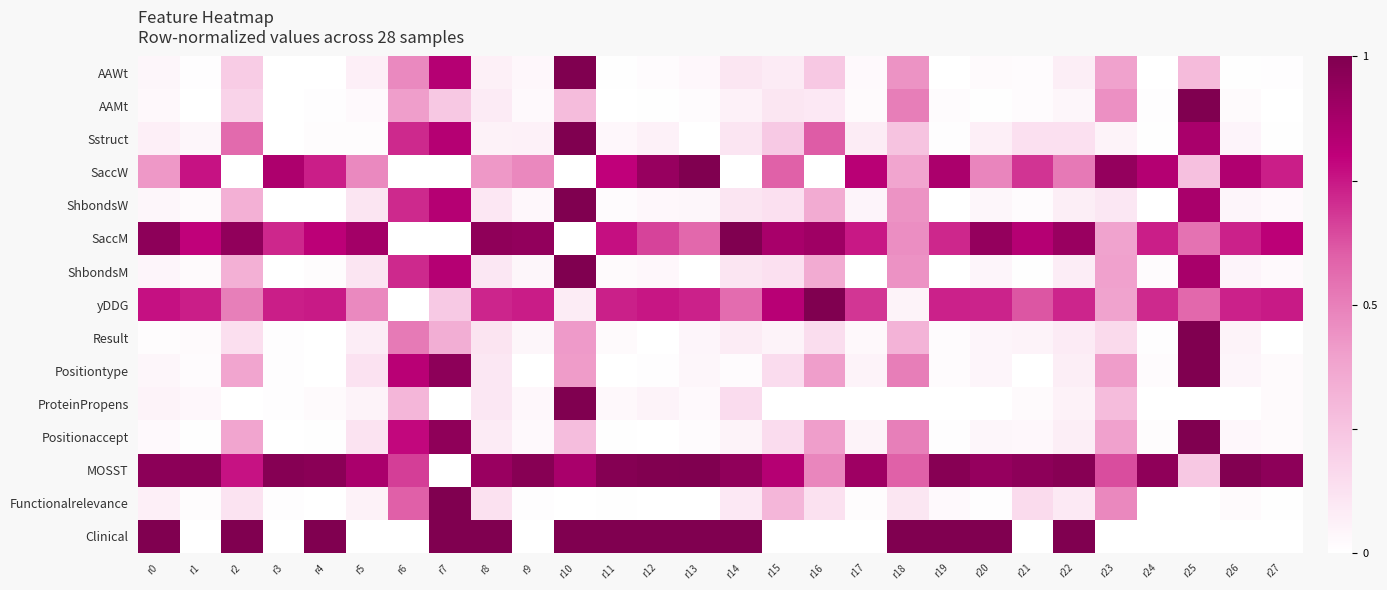

Reading left to right, transcribe all the data shown in this chart.

AAWt: r0=0.0	r1=0.0	r2=0.2	r3=0.0	r4=0.0	r5=0.1	r6=0.5	r7=0.8	r8=0.1	r9=0.0	r10=1.0	r11=0.0	r12=0.0	r13=0.0	r14=0.1	r15=0.1	r16=0.2	r17=0.0	r18=0.4	r19=0.0	r20=0.0	r21=0.0	r22=0.1	r23=0.4	r24=0.0	r25=0.3	r26=0.0	r27=0.0
AAMt: r0=0.0	r1=0.0	r2=0.2	r3=0.0	r4=0.0	r5=0.0	r6=0.4	r7=0.2	r8=0.1	r9=0.0	r10=0.3	r11=0.0	r12=0.0	r13=0.0	r14=0.1	r15=0.1	r16=0.1	r17=0.0	r18=0.5	r19=0.0	r20=0.0	r21=0.0	r22=0.0	r23=0.4	r24=0.0	r25=1.0	r26=0.0	r27=0.0
Sstruct: r0=0.1	r1=0.0	r2=0.6	r3=0.0	r4=0.0	r5=0.0	r6=0.7	r7=0.8	r8=0.1	r9=0.1	r10=1.0	r11=0.0	r12=0.1	r13=0.0	r14=0.1	r15=0.2	r16=0.6	r17=0.1	r18=0.2	r19=0.0	r20=0.1	r21=0.1	r22=0.1	r23=0.1	r24=0.0	r25=0.9	r26=0.0	r27=0.0
SaccW: r0=0.4	r1=0.8	r2=0.0	r3=0.9	r4=0.7	r5=0.5	r6=0.0	r7=0.0	r8=0.4	r9=0.5	r10=0.0	r11=0.8	r12=0.9	r13=1.0	r14=0.0	r15=0.6	r16=0.0	r17=0.8	r18=0.4	r19=0.9	r20=0.5	r21=0.7	r22=0.5	r23=0.9	r24=0.8	r25=0.3	r26=0.8	r27=0.7
ShbondsW: r0=0.0	r1=0.0	r2=0.3	r3=0.0	r4=0.0	r5=0.1	r6=0.7	r7=0.8	r8=0.1	r9=0.0	r10=1.0	r11=0.0	r12=0.0	r13=0.0	r14=0.1	r15=0.1	r16=0.4	r17=0.0	r18=0.4	r19=0.0	r20=0.0	r21=0.0	r22=0.1	r23=0.1	r24=0.0	r25=0.9	r26=0.0	r27=0.0
SaccM: r0=1.0	r1=0.8	r2=0.9	r3=0.7	r4=0.8	r5=0.9	r6=0.0	r7=0.0	r8=1.0	r9=0.9	r10=0.0	r11=0.8	r12=0.7	r13=0.6	r14=1.0	r15=0.9	r16=0.9	r17=0.7	r18=0.5	r19=0.7	r20=0.9	r21=0.8	r22=0.9	r23=0.4	r24=0.7	r25=0.5	r26=0.7	r27=0.8
ShbondsM: r0=0.0	r1=0.0	r2=0.3	r3=0.0	r4=0.0	r5=0.1	r6=0.7	r7=0.8	r8=0.1	r9=0.0	r10=1.0	r11=0.0	r12=0.0	r13=0.0	r14=0.1	r15=0.1	r16=0.4	r17=0.0	r18=0.4	r19=0.0	r20=0.0	r21=0.0	r22=0.1	r23=0.4	r24=0.0	r25=0.9	r26=0.0	r27=0.0
yDDG: r0=0.8	r1=0.7	r2=0.5	r3=0.7	r4=0.7	r5=0.5	r6=0.0	r7=0.2	r8=0.7	r9=0.7	r10=0.1	r11=0.7	r12=0.8	r13=0.7	r14=0.6	r15=0.8	r16=1.0	r17=0.7	r18=0.1	r19=0.7	r20=0.7	r21=0.6	r22=0.7	r23=0.4	r24=0.7	r25=0.6	r26=0.7	r27=0.7
Result: r0=0.0	r1=0.0	r2=0.1	r3=0.0	r4=0.0	r5=0.1	r6=0.5	r7=0.3	r8=0.1	r9=0.0	r10=0.4	r11=0.0	r12=0.0	r13=0.0	r14=0.1	r15=0.1	r16=0.1	r17=0.0	r18=0.3	r19=0.0	r20=0.0	r21=0.1	r22=0.1	r23=0.2	r24=0.0	r25=1.0	r26=0.0	r27=0.0
Positiontype: r0=0.0	r1=0.0	r2=0.4	r3=0.0	r4=0.0	r5=0.1	r6=0.8	r7=1.0	r8=0.1	r9=0.0	r10=0.4	r11=0.0	r12=0.0	r13=0.0	r14=0.0	r15=0.1	r16=0.4	r17=0.1	r18=0.5	r19=0.0	r20=0.0	r21=0.0	r22=0.1	r23=0.4	r24=0.0	r25=1.0	r26=0.0	r27=0.0
ProteinPropens: r0=0.0	r1=0.0	r2=0.0	r3=0.0	r4=0.0	r5=0.0	r6=0.3	r7=0.0	r8=0.1	r9=0.0	r10=1.0	r11=0.0	r12=0.0	r13=0.0	r14=0.1	r15=0.0	r16=0.0	r17=0.0	r18=0.0	r19=0.0	r20=0.0	r21=0.0	r22=0.1	r23=0.3	r24=0.0	r25=0.0	r26=0.0	r27=0.0
Positionaccept: r0=0.0	r1=0.0	r2=0.4	r3=0.0	r4=0.0	r5=0.1	r6=0.8	r7=1.0	r8=0.1	r9=0.0	r10=0.3	r11=0.0	r12=0.0	r13=0.0	r14=0.1	r15=0.1	r16=0.4	r17=0.0	r18=0.5	r19=0.0	r20=0.0	r21=0.0	r22=0.1	r23=0.4	r24=0.0	r25=1.0	r26=0.0	r27=0.0
MOSST: r0=1.0	r1=1.0	r2=0.8	r3=1.0	r4=1.0	r5=0.9	r6=0.7	r7=0.0	r8=0.9	r9=1.0	r10=0.9	r11=1.0	r12=1.0	r13=1.0	r14=0.9	r15=0.8	r16=0.5	r17=0.9	r18=0.6	r19=1.0	r20=0.9	r21=1.0	r22=1.0	r23=0.6	r24=1.0	r25=0.2	r26=1.0	r27=1.0
Functionalrelevance: r0=0.1	r1=0.0	r2=0.1	r3=0.0	r4=0.0	r5=0.1	r6=0.6	r7=1.0	r8=0.1	r9=0.0	r10=0.0	r11=0.0	r12=0.0	r13=0.0	r14=0.1	r15=0.3	r16=0.1	r17=0.0	r18=0.1	r19=0.0	r20=0.0	r21=0.2	r22=0.1	r23=0.5	r24=0.0	r25=0.0	r26=0.0	r27=0.0
Clinical: r0=1.0	r1=0.0	r2=1.0	r3=0.0	r4=1.0	r5=0.0	r6=0.0	r7=1.0	r8=1.0	r9=0.0	r10=1.0	r11=1.0	r12=1.0	r13=1.0	r14=1.0	r15=0.0	r16=0.0	r17=0.0	r18=1.0	r19=1.0	r20=1.0	r21=0.0	r22=1.0	r23=0.0	r24=0.0	r25=0.0	r26=0.0	r27=0.0